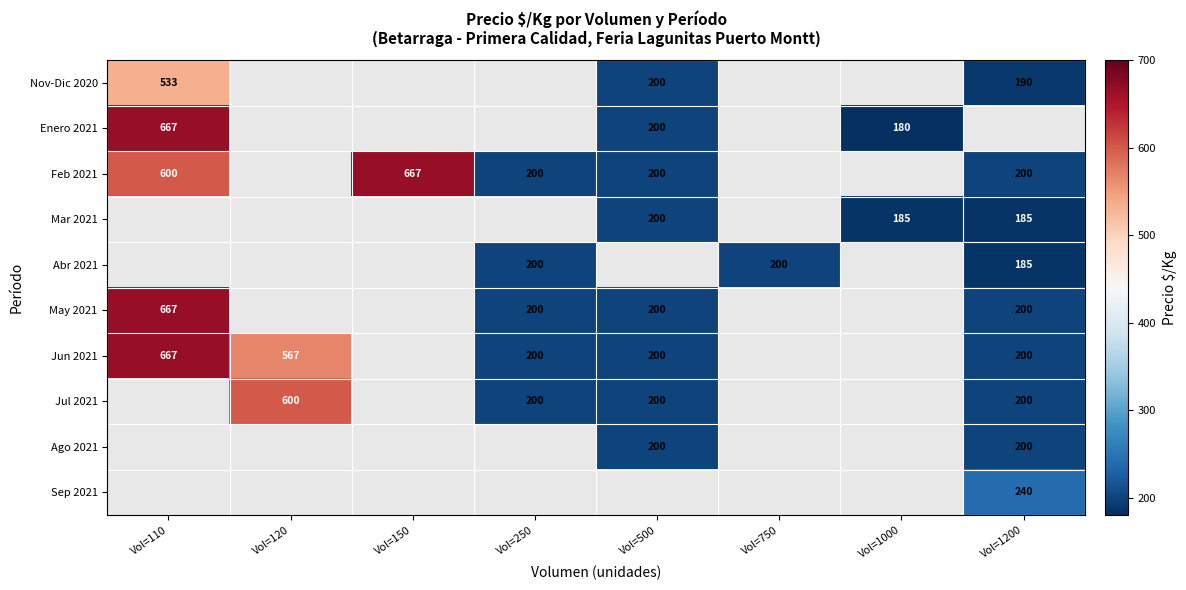

Which label corresponds to the largest value in the chart?

Vol=110